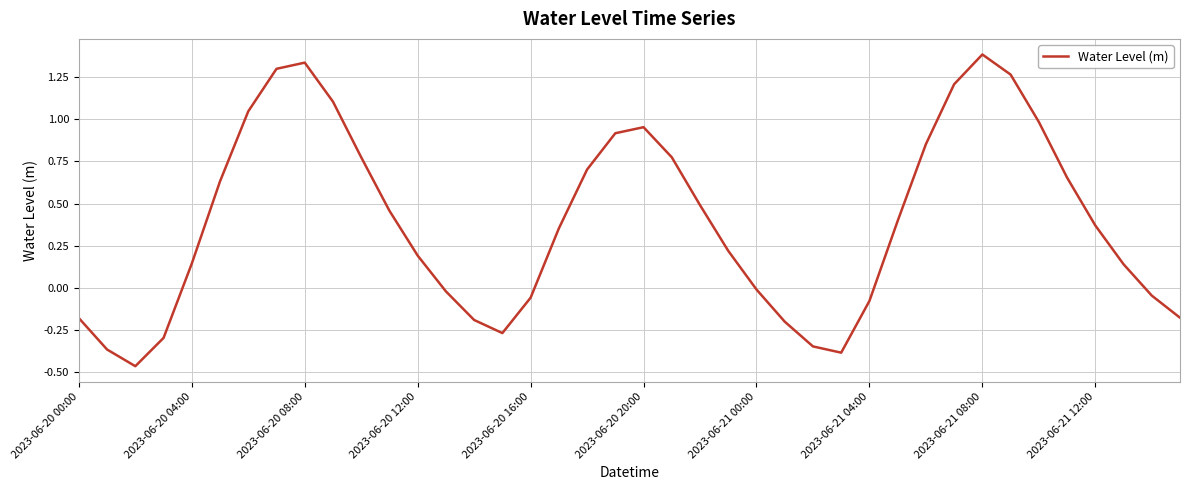

What is the greatest value displayed?

1.4